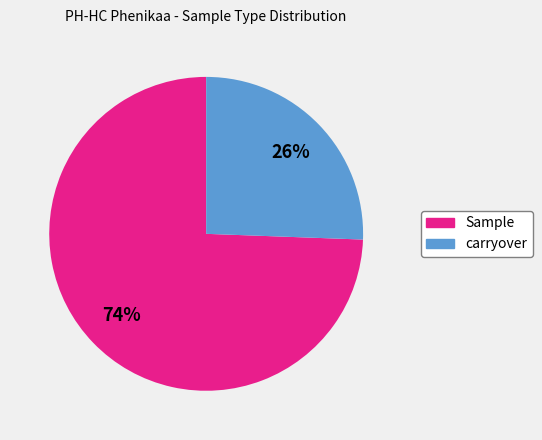

Combined, do carryover and Sample account for over 50%?

Yes